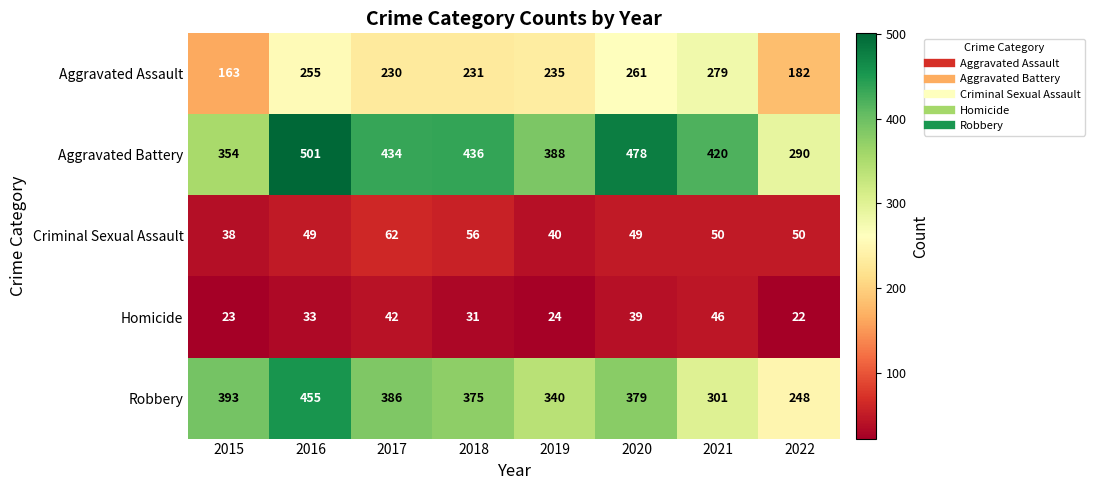

What value does the Homicide series have at 2019, to the nearest 5?

25